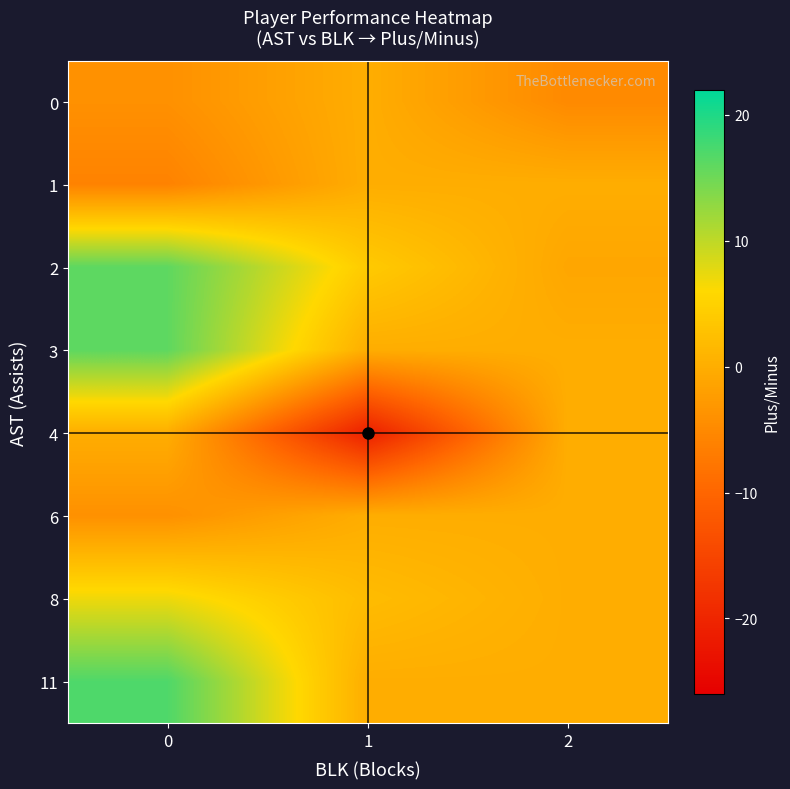

Which category has the lowest value across all series?

1